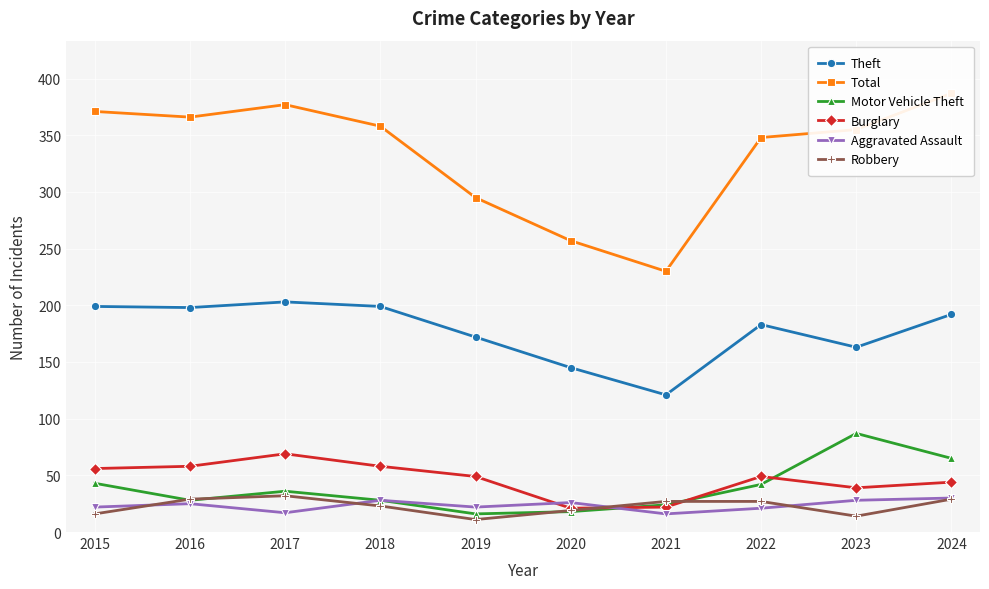

True or false: Theft and Aggravated Assault cross at least once.

False